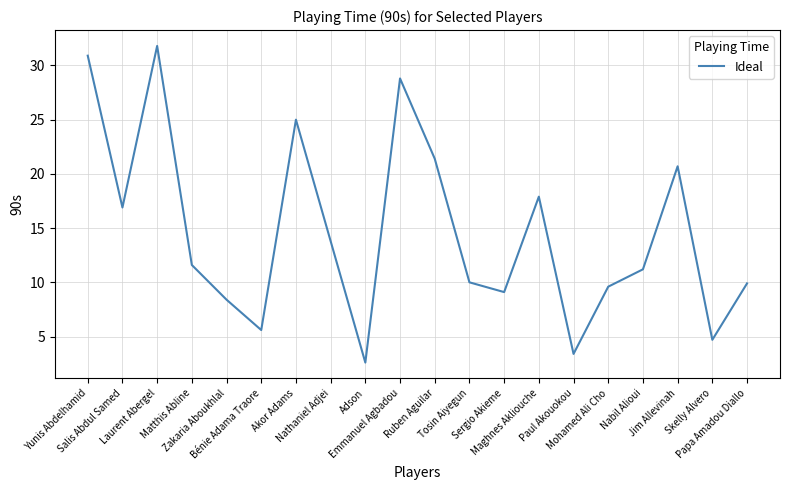

Is this an area chart (filled region under the line)?

No